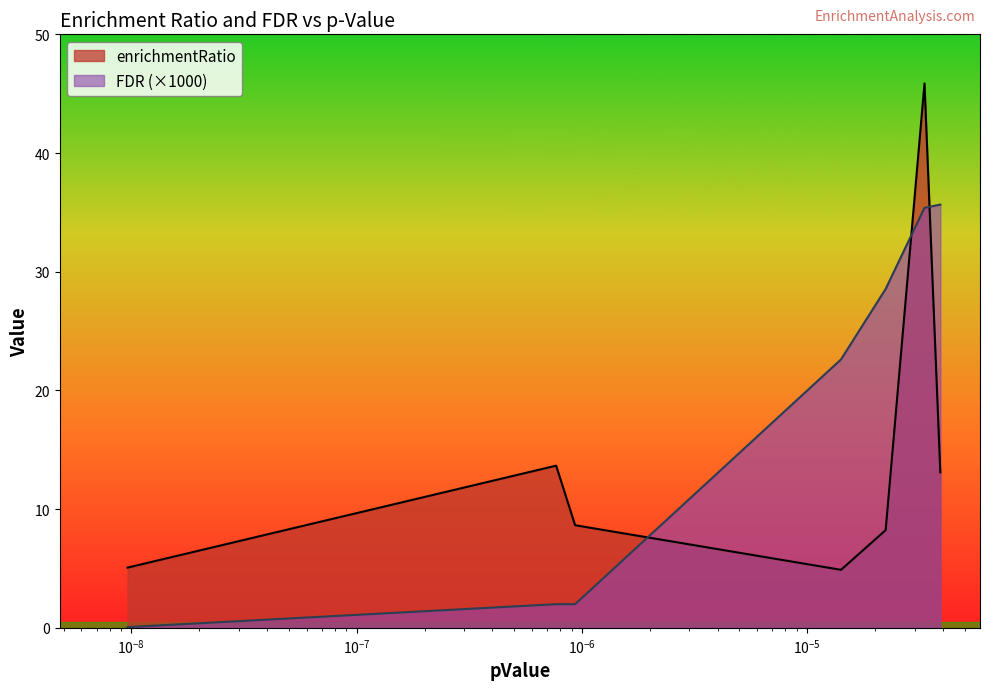

Rank the series by their maximum value, from highest to lowest.

enrichmentRatio, FDR (×1000)